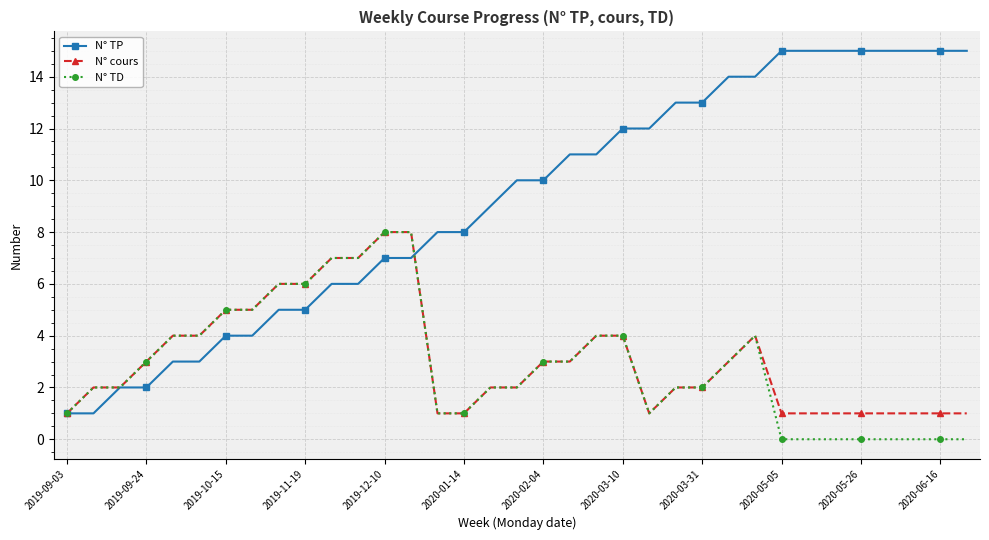

Which series has the largest total across all categories?

N° TP